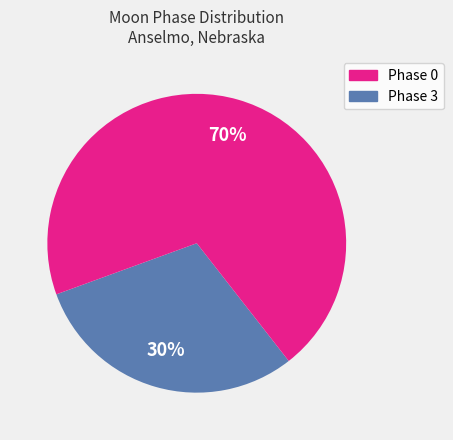

To the nearest percent, what is the difference between the largest and smallest slice percentages?

40%